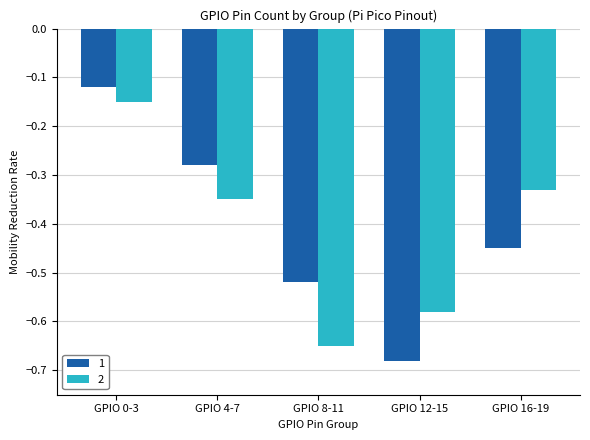

At which label does 2 reach its peak?

GPIO 0-3